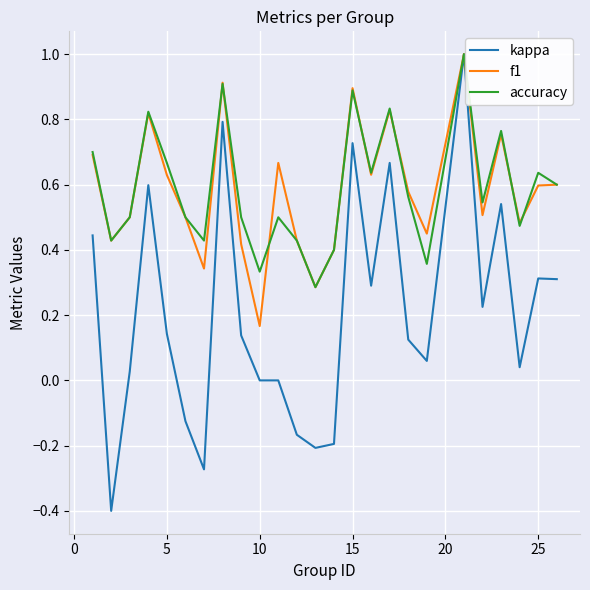

What is the maximum value shown in the chart?

1.0